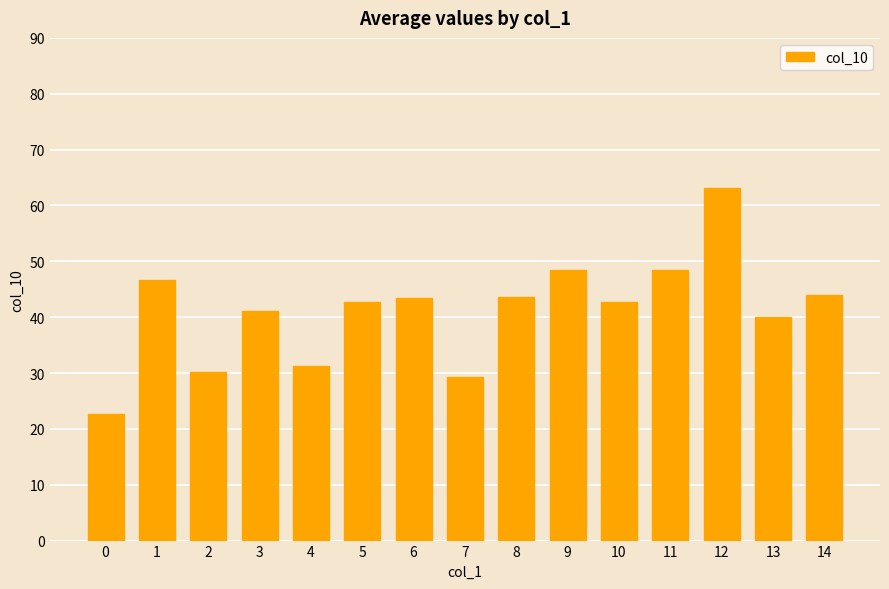

What is the change in value from 10 to 12?

+20.4